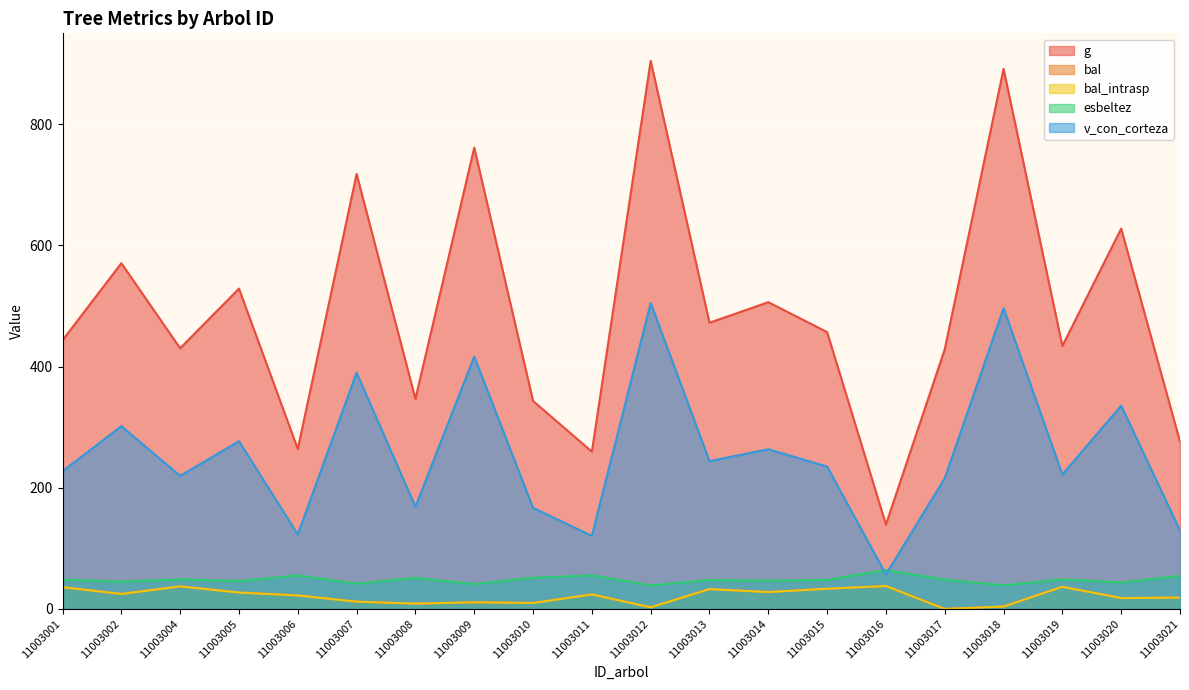

Reading right to left, transcribe all the data shown in this chart.

g: 11003021=276.0	11003020=627.6	11003019=433.9	11003018=891.1	11003017=428.5	11003016=139.2	11003015=456.8	11003014=506.1	11003013=472.2	11003012=904.5	11003011=259.5	11003010=343.2	11003009=761.2	11003008=346.6	11003007=717.7	11003006=264.0	11003005=528.5	11003004=430.1	11003002=570.5	11003001=443.3
bal: 11003021=18.7	11003020=17.9	11003019=36.6	11003018=3.9	11003017=0.0	11003016=37.8	11003015=33.4	11003014=27.8	11003013=32.7	11003012=2.7	11003011=23.9	11003010=9.8	11003009=10.9	11003008=8.7	11003007=12.0	11003006=22.2	11003005=27.0	11003004=37.2	11003002=24.7	11003001=35.9
bal_intrasp: 11003021=18.7	11003020=17.9	11003019=36.6	11003018=3.9	11003017=0.0	11003016=37.8	11003015=33.4	11003014=27.8	11003013=32.7	11003012=2.7	11003011=23.9	11003010=9.8	11003009=10.9	11003008=8.7	11003007=12.0	11003006=22.2	11003005=27.0	11003004=37.2	11003002=24.7	11003001=35.9
esbeltez: 11003021=54.5	11003020=43.5	11003019=48.8	11003018=39.0	11003017=48.3	11003016=64.0	11003015=48.0	11003014=46.5	11003013=47.5	11003012=38.8	11003011=55.4	11003010=51.4	11003009=41.0	11003008=51.2	11003007=41.8	11003006=55.2	11003005=45.9	11003004=48.9	11003002=44.9	11003001=48.5
v_con_corteza: 11003021=129.4	11003020=335.5	11003019=221.7	11003018=496.3	11003017=215.6	11003016=57.0	11003015=234.8	11003014=263.5	11003013=243.8	11003012=504.8	11003011=120.5	11003010=166.8	11003009=416.4	11003008=168.6	11003007=389.9	11003006=122.9	11003005=276.7	11003004=219.5	11003002=301.5	11003001=227.1